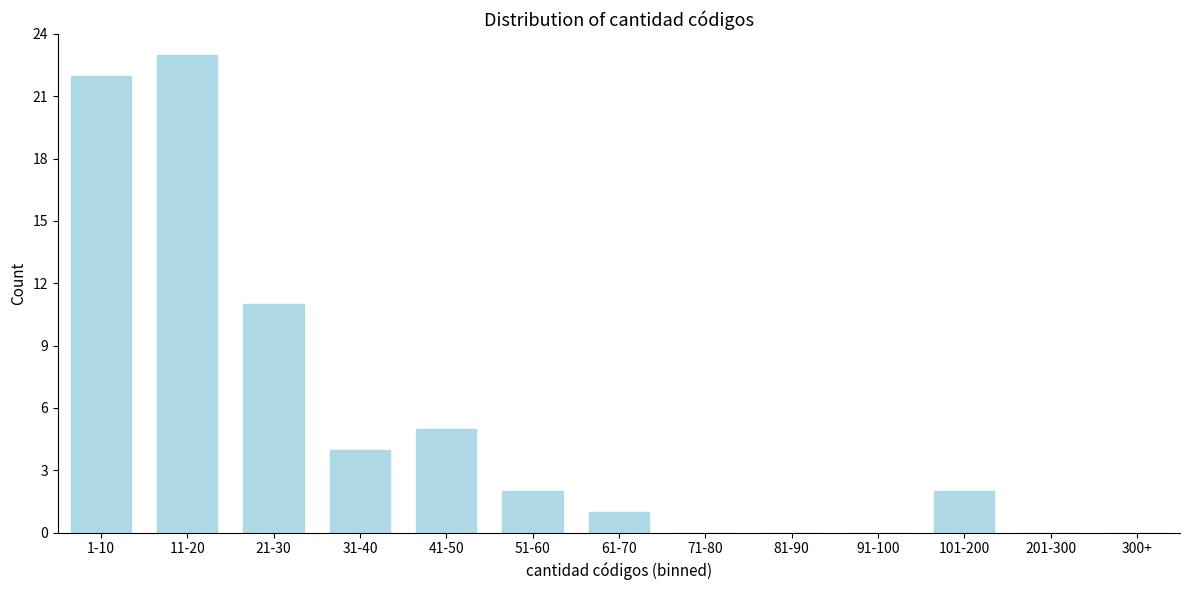

Reading left to right, extract all data points from this chart.

1-10=22	11-20=23	21-30=11	31-40=4	41-50=5	51-60=2	61-70=1	71-80=0	81-90=0	91-100=0	101-200=2	201-300=0	300+=0